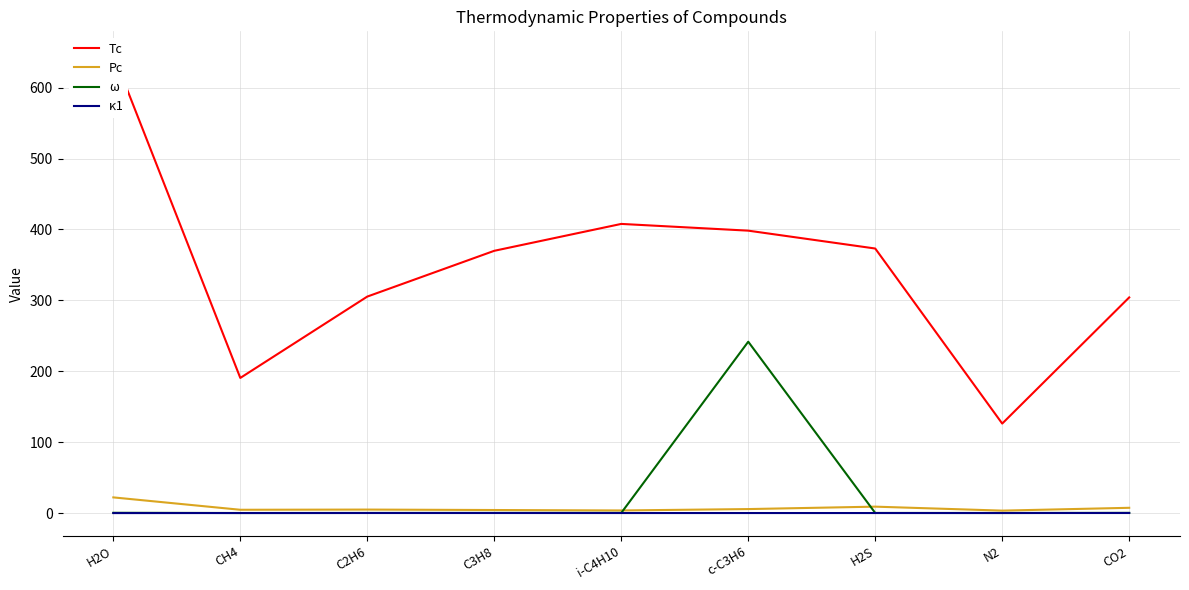

What are all the series names shown in the legend?

Tc, Pc, ω, κ1